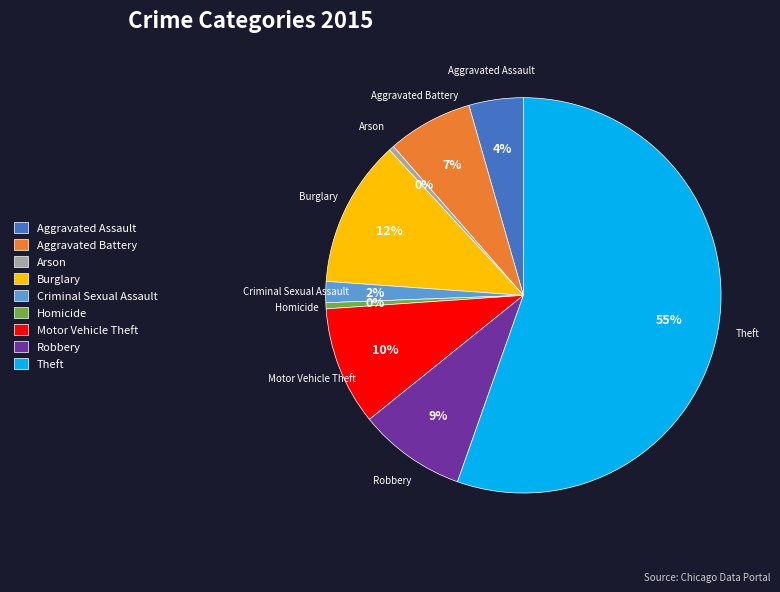

Which category accounts for the majority?

Theft